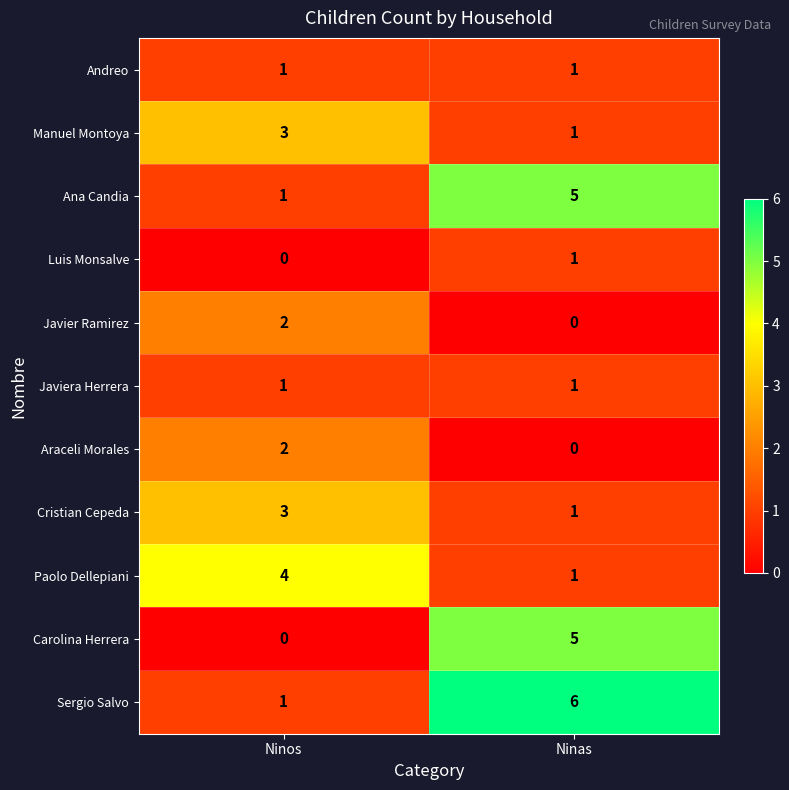

Is it true that Araceli Morales equals 2 at Ninos?

True